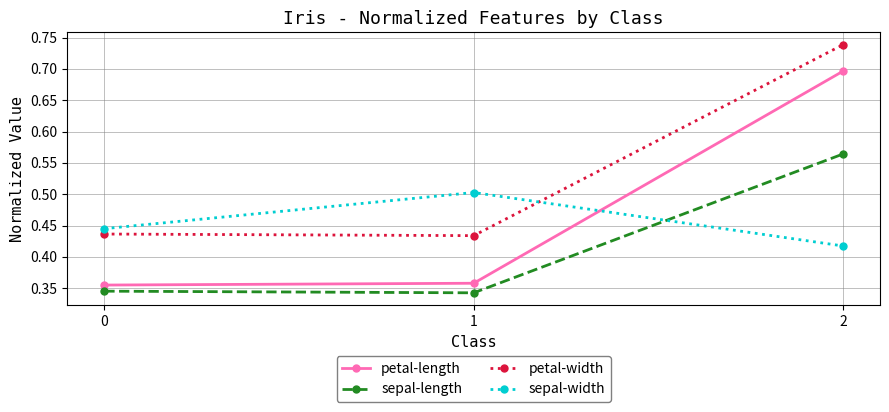

What is the sum of all sepal-length values?

1.3